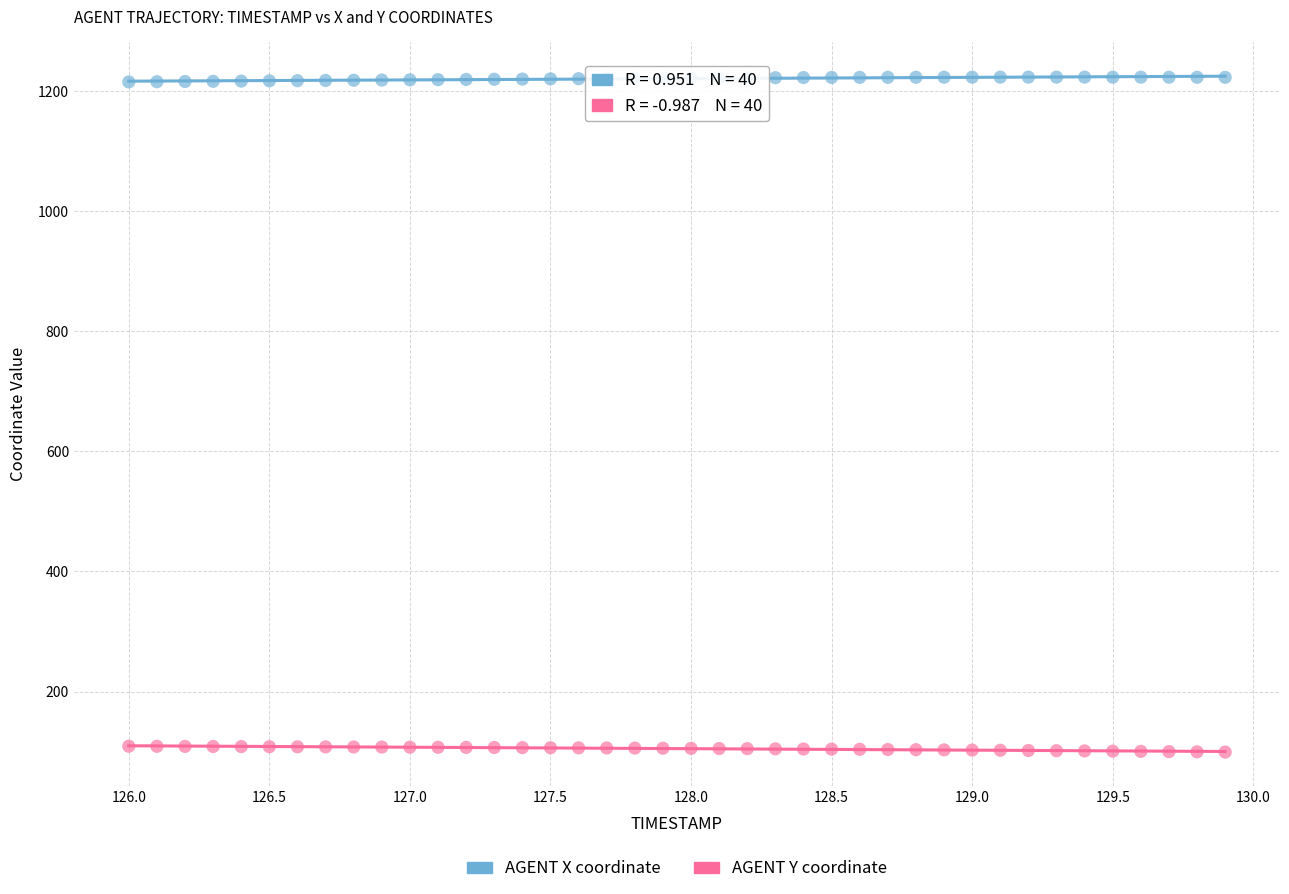

What are all the series names shown in the legend?

AGENT X coordinate, AGENT Y coordinate